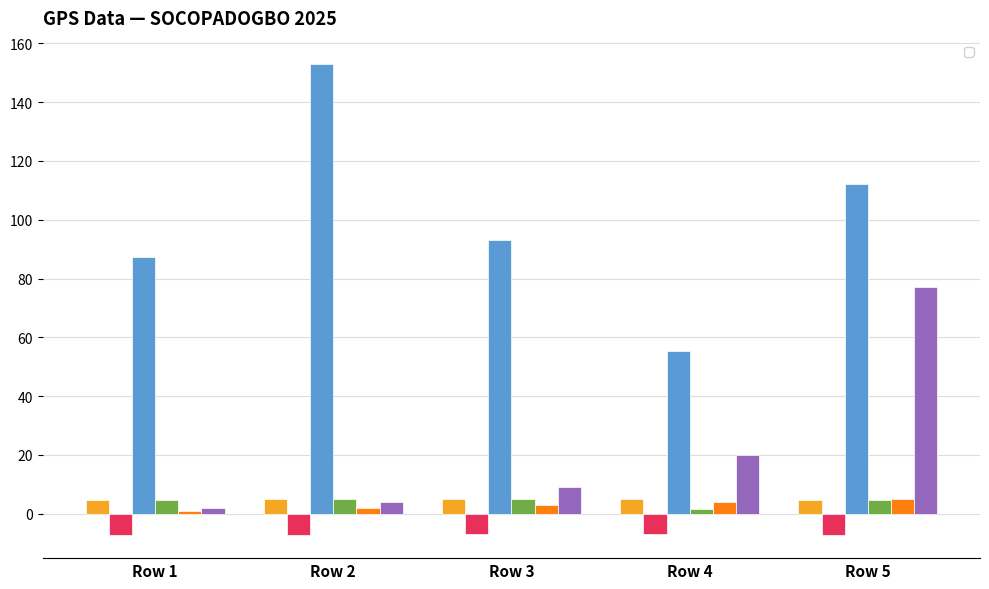

What is the difference between the maximum and minimum values in the _Point GPS_longitude series?

0.1